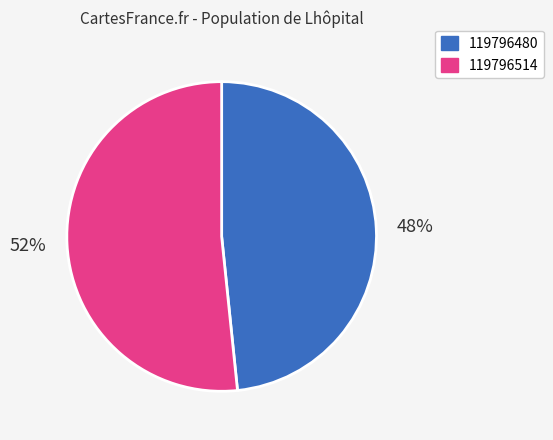

How many slices are in this pie chart?

2